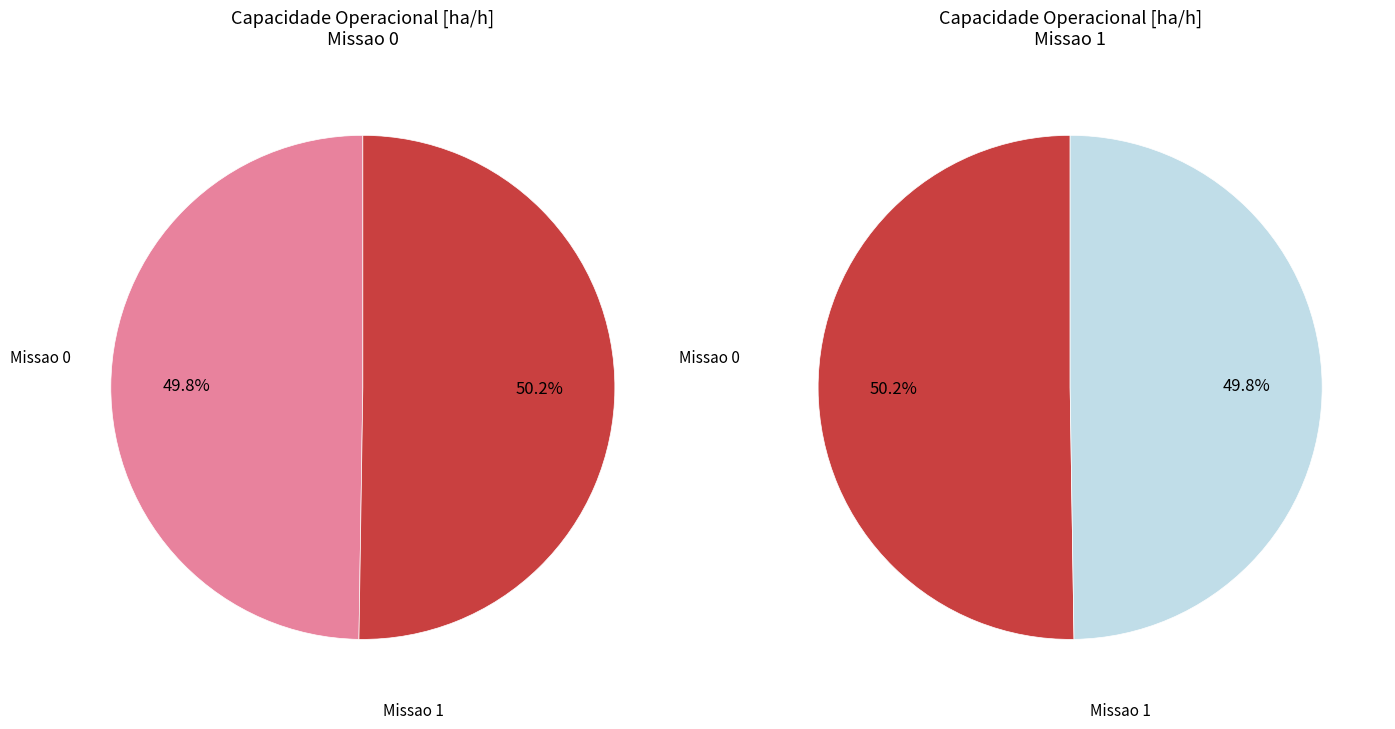

What percentage is NOT represented by Missao 0?

50.2%